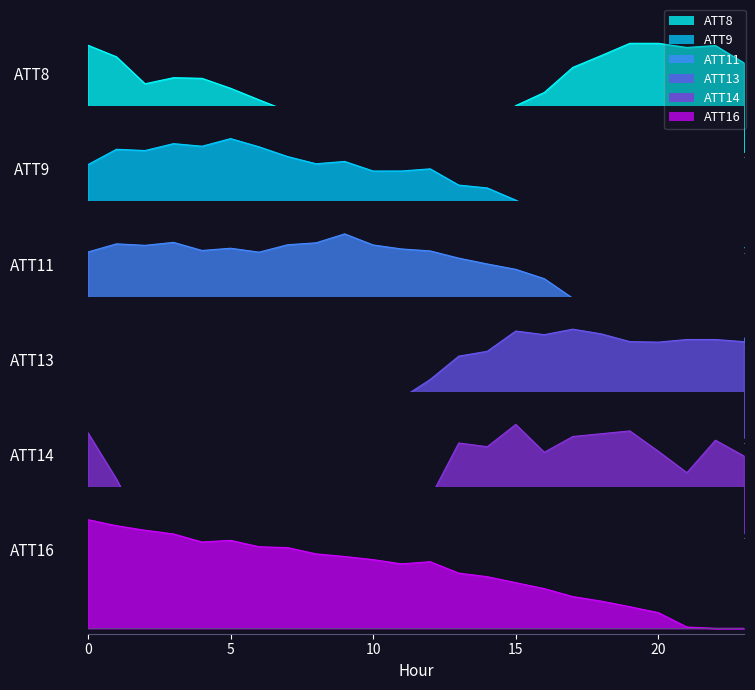

What is the sum of the ATT14 values at 14 and 4?

1.1